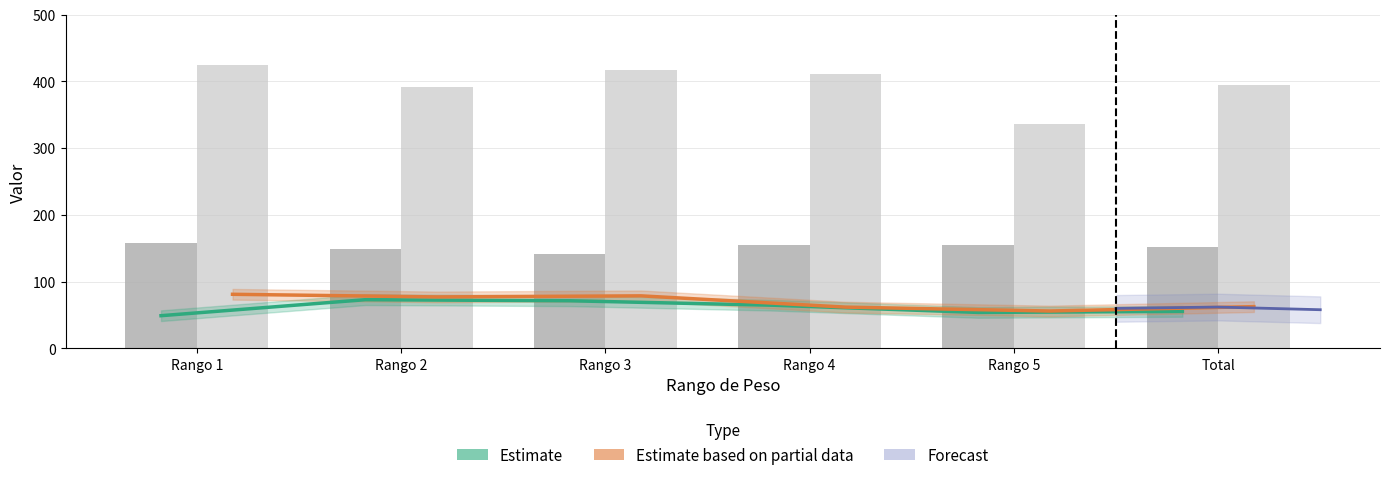

Reading left to right, what are all the values shown in this chart?

Estimate (Unif Sem1): Rango 1=49.1	Rango 2=73.0	Rango 3=71.4	Rango 4=64.7	Rango 5=54.0	Total=55.5
Estimate based on partial data (Unif Sem2): Rango 1=81.1	Rango 2=77.2	Rango 3=78.8	Rango 4=61.9	Rango 5=56.1	Total=62.6
Promedio Sem1: Rango 1=158.4	Rango 2=148.5	Rango 3=141.7	Rango 4=155.5	Rango 5=154.8	Total=151.7
Promedio Sem2: Rango 1=425.1	Rango 2=392.3	Rango 3=417.4	Rango 4=411.3	Rango 5=335.6	Total=395.1